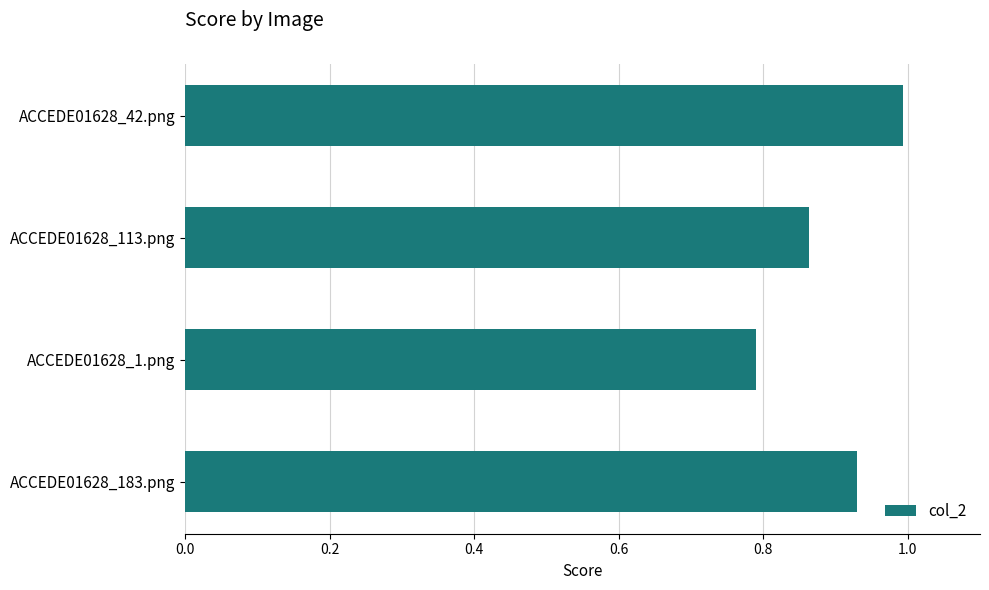

What is the minimum value shown in the chart?

0.8